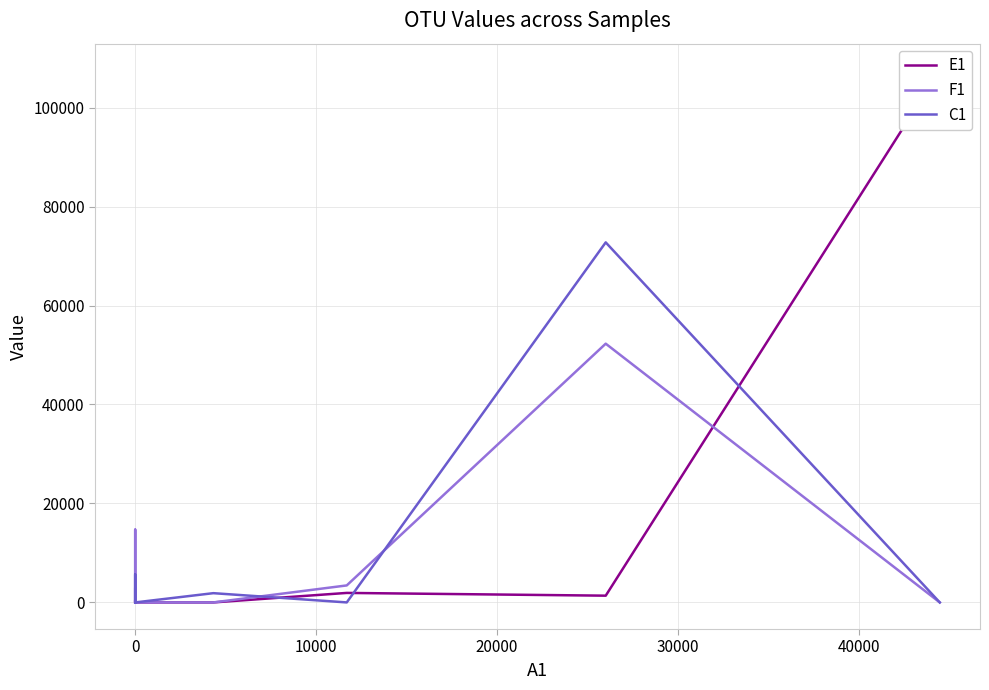

The F1 series shows 2232.0 at 10000. True or false?

False